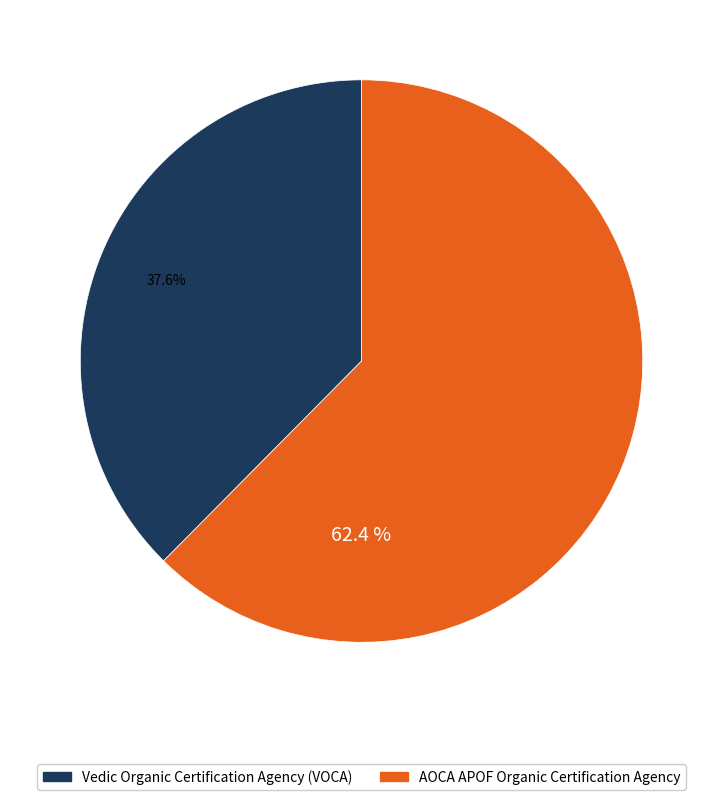

Which category accounts for the majority?

AOCA APOF Organic Certification Agency